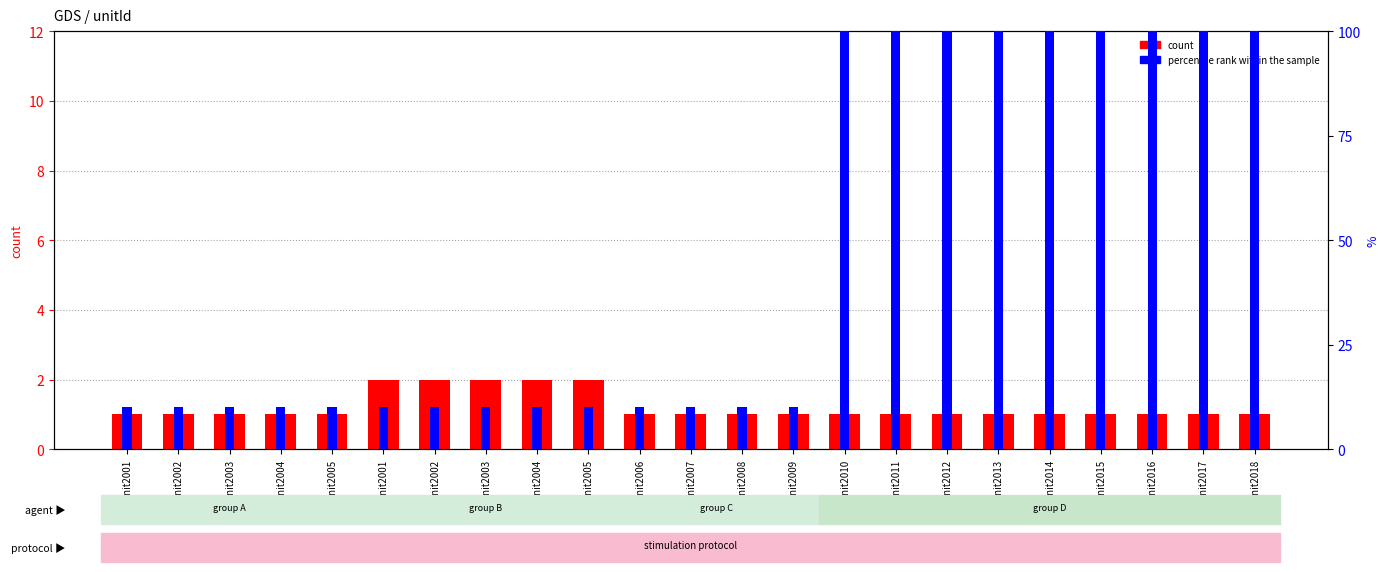

What is the average value of the percentile rank within the sample series?

45